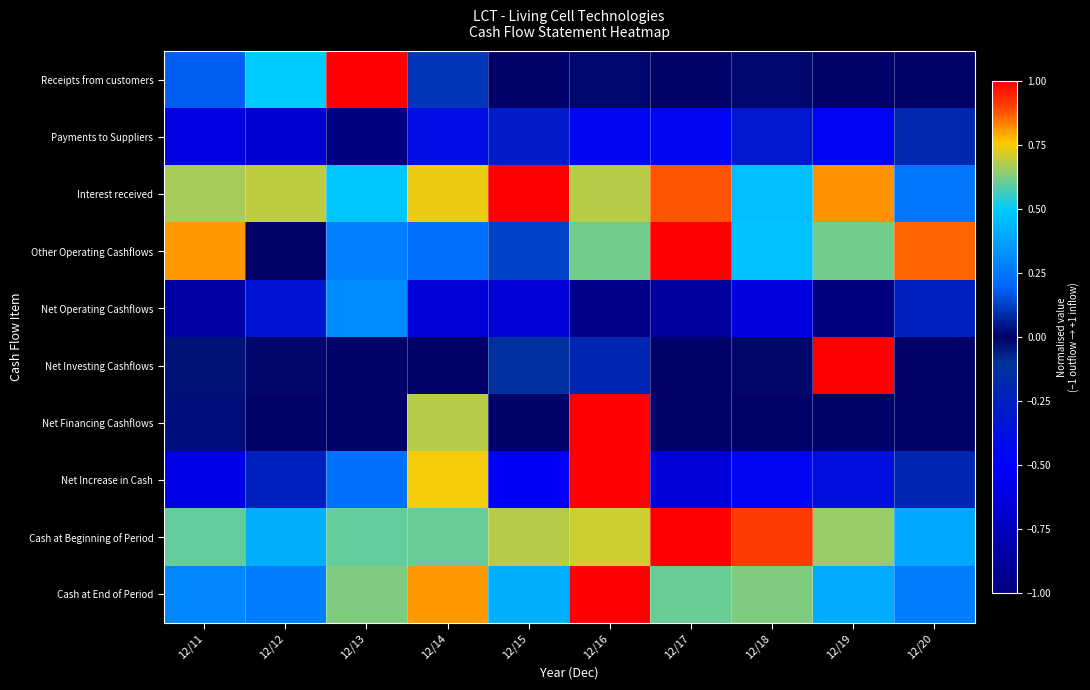

Reading left to right, list all the values displayed in this chart.

Receipts from customers: 12/11=0.2	12/12=0.5	12/13=1.0	12/14=0.1	12/15=0.0	12/16=0.0	12/17=0.0	12/18=0.0	12/19=0.0	12/20=0.0
Payments to Suppliers: 12/11=-0.6	12/12=-0.7	12/13=-1.0	12/14=-0.4	12/15=-0.3	12/16=-0.5	12/17=-0.5	12/18=-0.3	12/19=-0.5	12/20=-0.2
Interest received: 12/11=0.7	12/12=0.7	12/13=0.5	12/14=0.7	12/15=1.0	12/16=0.7	12/17=0.9	12/18=0.5	12/19=0.8	12/20=0.2
Other Operating Cashflows: 12/11=0.8	12/12=0.0	12/13=0.3	12/14=0.2	12/15=0.1	12/16=0.6	12/17=1.0	12/18=0.5	12/19=0.6	12/20=0.9
Net Operating Cashflows: 12/11=-0.8	12/12=-0.3	12/13=0.3	12/14=-0.6	12/15=-0.6	12/16=-1.0	12/17=-0.9	12/18=-0.6	12/19=-1.0	12/20=-0.3
Net Investing Cashflows: 12/11=-0.0	12/12=-0.0	12/13=0.0	12/14=0.0	12/15=-0.1	12/16=-0.2	12/17=0.0	12/18=-0.0	12/19=1.0	12/20=0.0
Net Financing Cashflows: 12/11=0.0	12/12=0.0	12/13=0.0	12/14=0.7	12/15=0.0	12/16=1.0	12/17=0.0	12/18=0.0	12/19=0.0	12/20=-0.0
Net Increase in Cash: 12/11=-0.6	12/12=-0.2	12/13=0.2	12/14=0.7	12/15=-0.5	12/16=1.0	12/17=-0.6	12/18=-0.5	12/19=-0.4	12/20=-0.2
Cash at Beginning of Period: 12/11=0.6	12/12=0.4	12/13=0.6	12/14=0.6	12/15=0.7	12/16=0.7	12/17=1.0	12/18=0.9	12/19=0.7	12/20=0.4
Cash at End of Period: 12/11=0.3	12/12=0.3	12/13=0.6	12/14=0.8	12/15=0.4	12/16=1.0	12/17=0.6	12/18=0.6	12/19=0.4	12/20=0.3